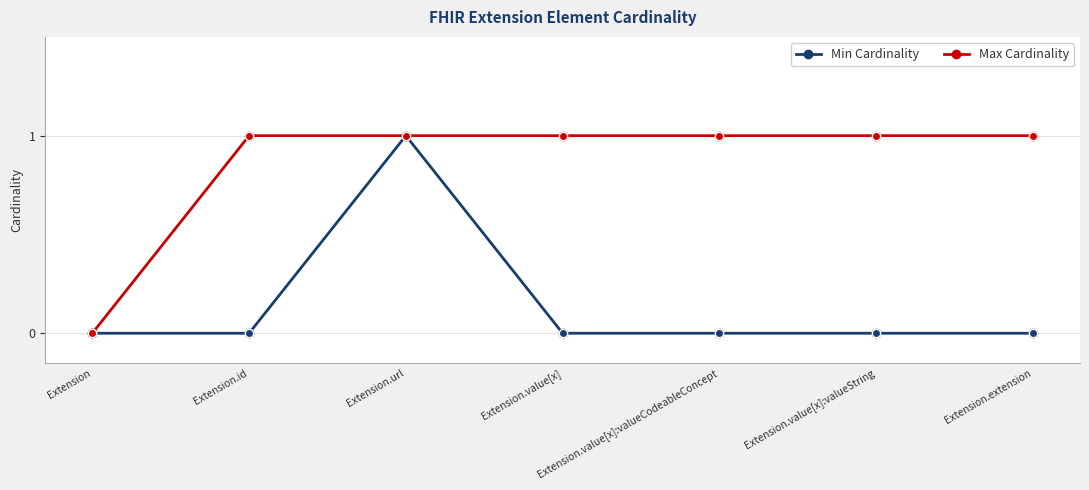

What is the difference between the maximum and minimum values in the Min Cardinality series?

1